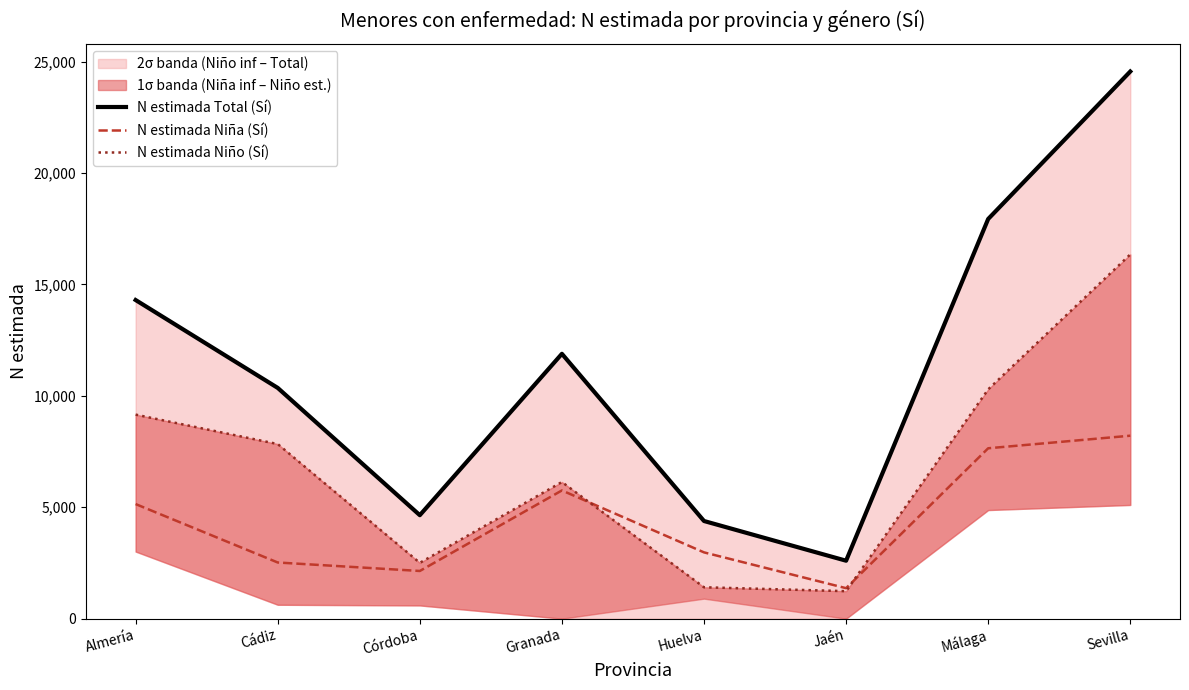

List the labels in order of N estimada Total (Sí) value, largest first.

Sevilla, Málaga, Almería, Granada, Cádiz, Córdoba, Huelva, Jaén